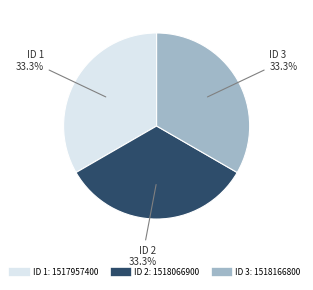

How many slices are in this pie chart?

3